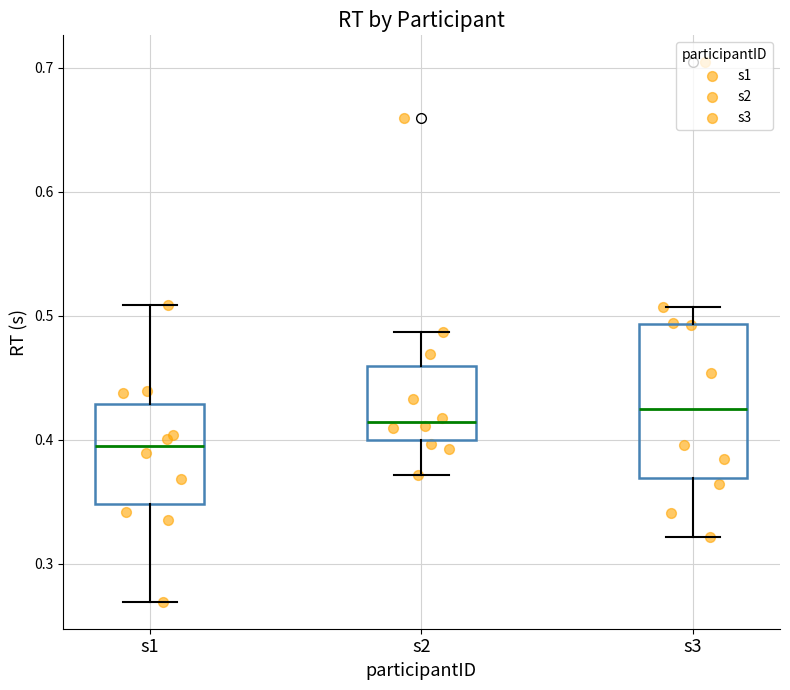

Where does the median line of the box for s3 sit on the y-axis? The values are not printed on the chart, so give them approximately, as read against the axis.

0.43